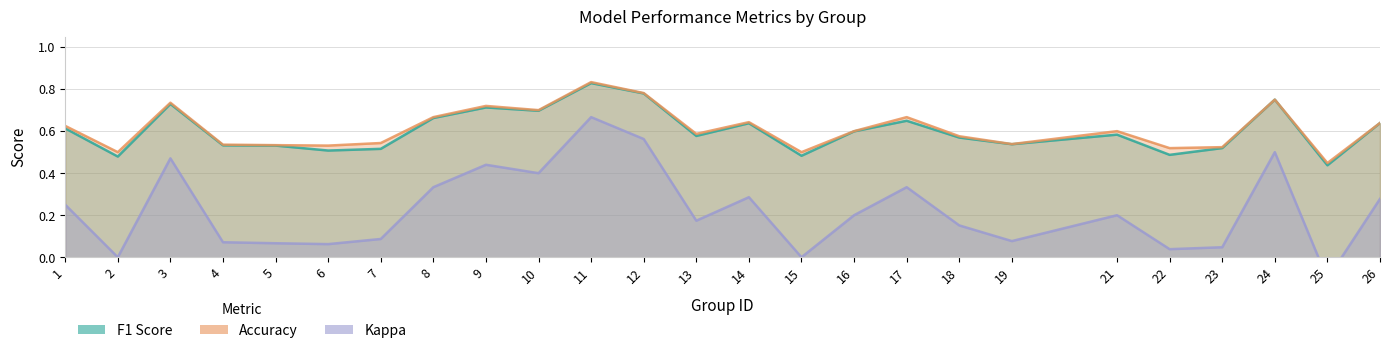

What are all the series names shown in the legend?

F1 Score, Accuracy, Kappa